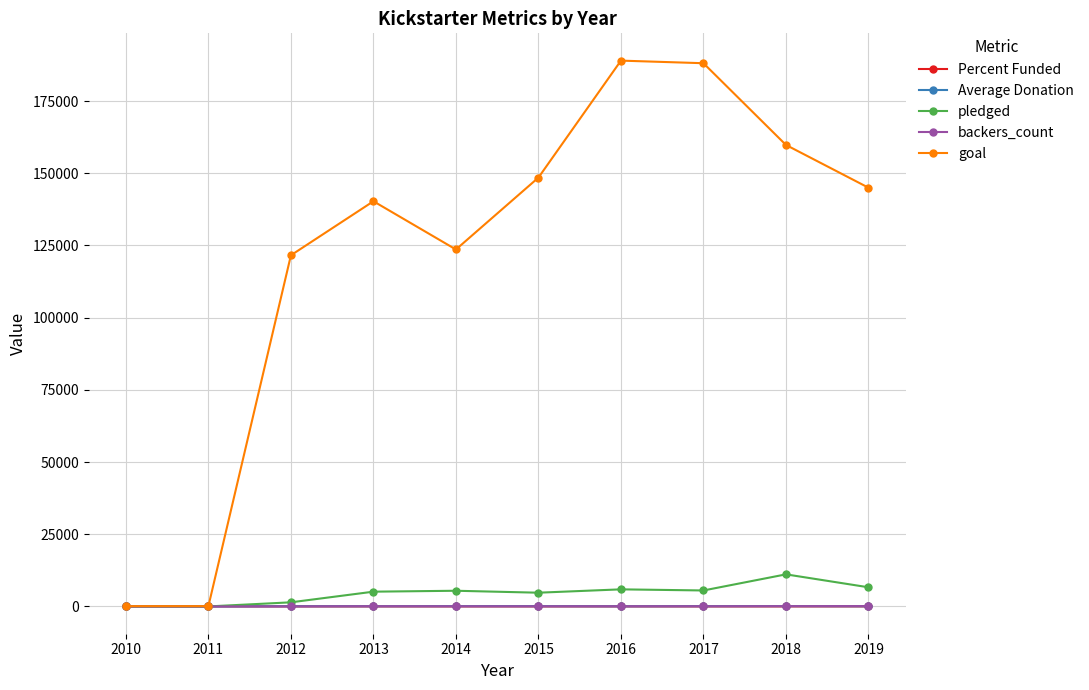

What is the greatest value displayed?

189000.0